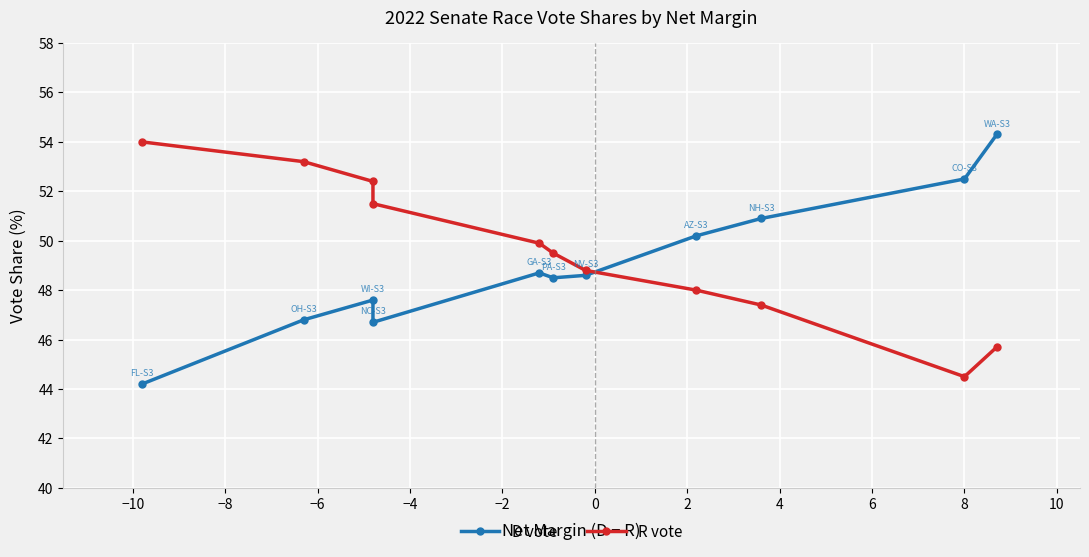

What is the difference between the highest and lowest values at 8?

8.0